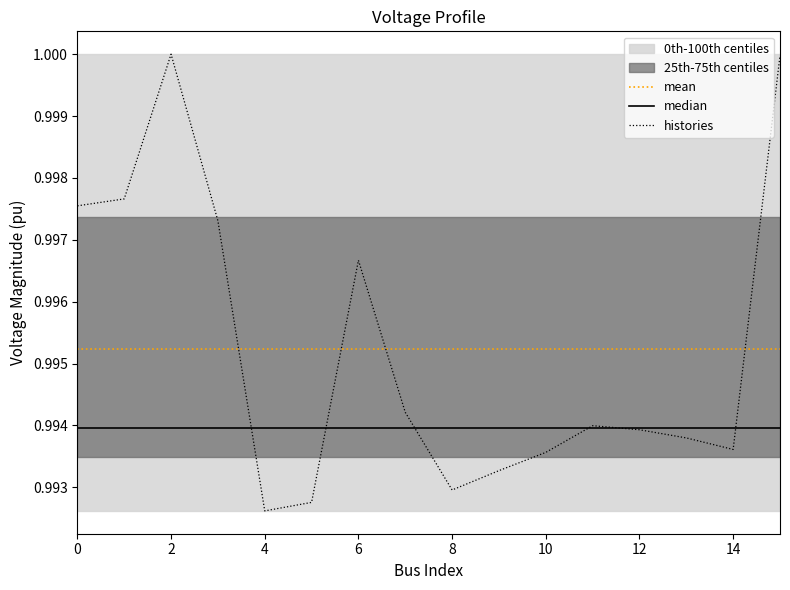

What is the greatest value displayed?

1.0